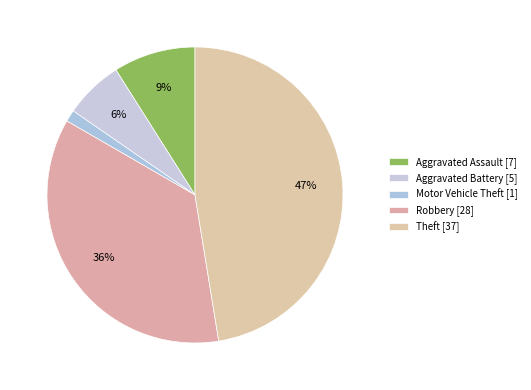

How many slices are in this pie chart?

5